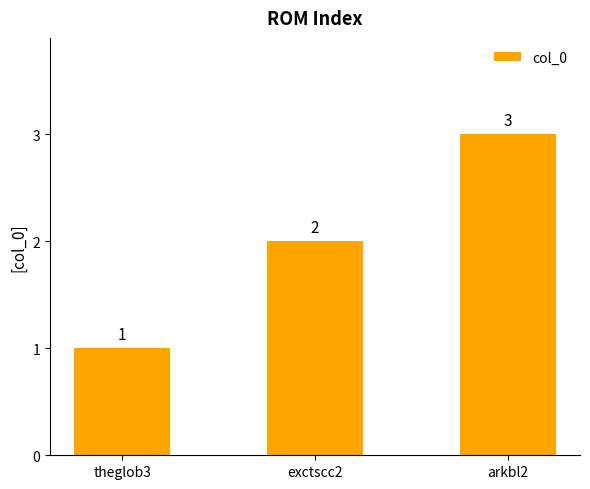

What is the change in value from theglob3 to arkbl2?

+2